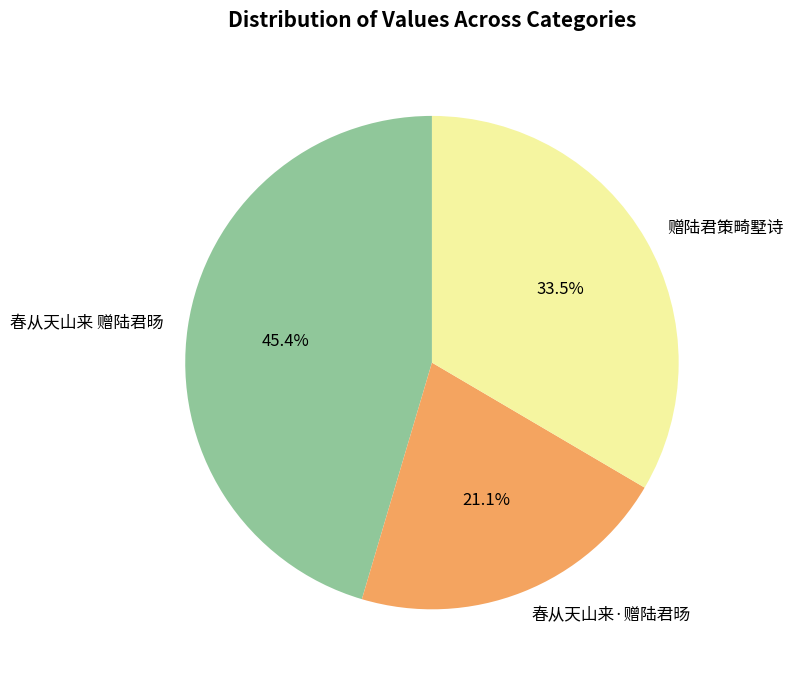

To the nearest percent, what is the difference between the largest and smallest slice percentages?

24%